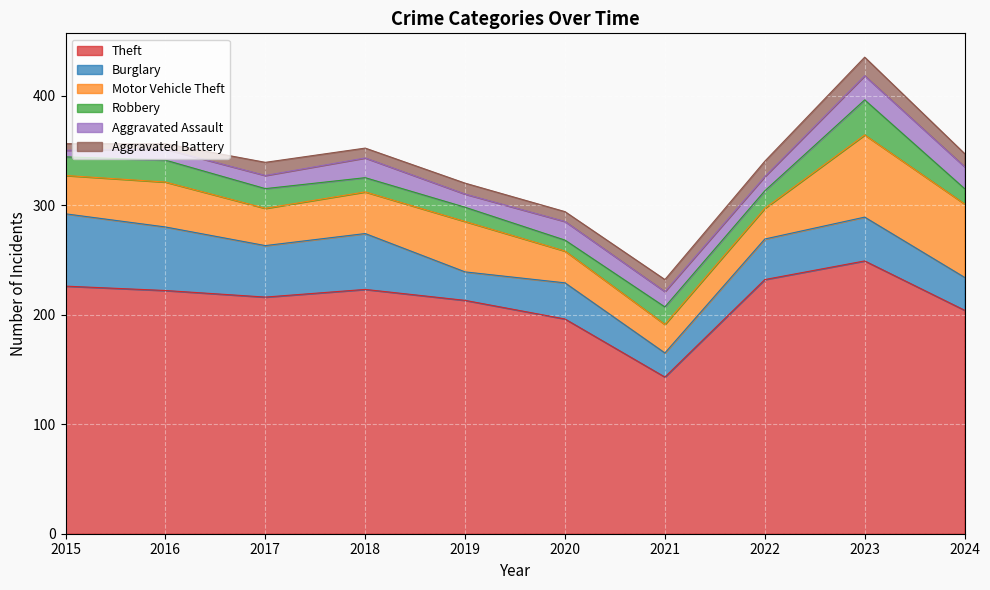

How many interior local peaks does the Aggravated Assault series have?

3